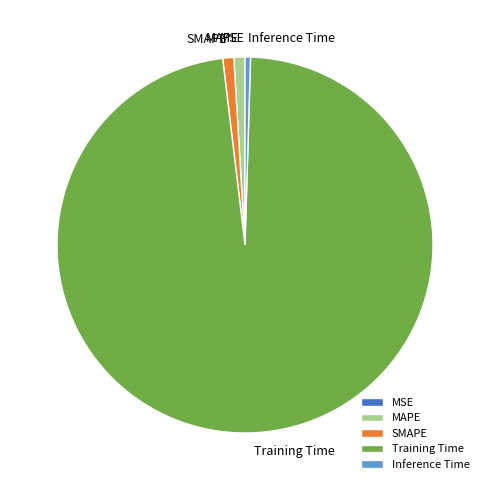

Which has a higher value, MAPE or Training Time?

Training Time